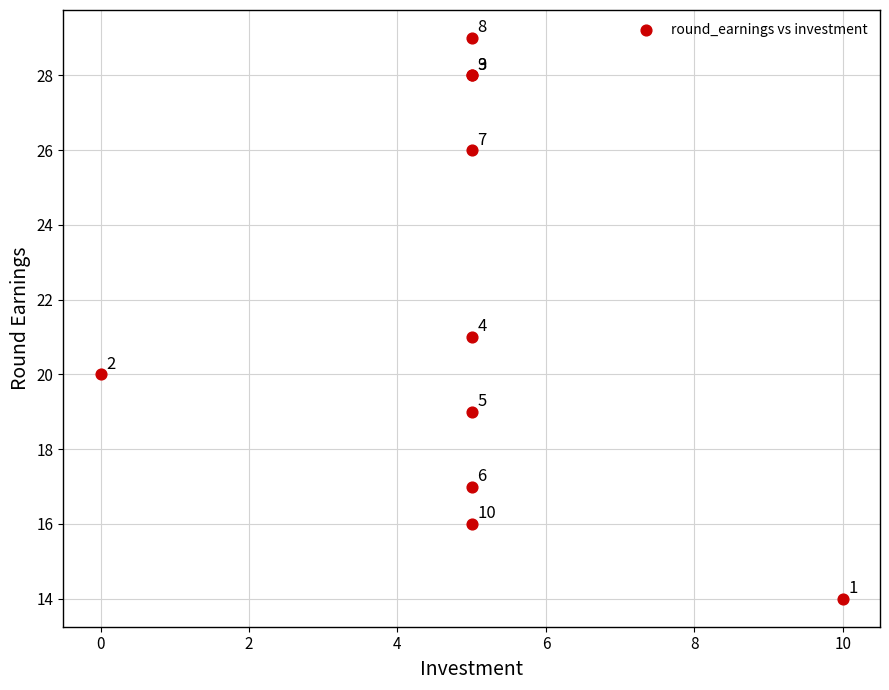

What Y value in the scatter plot is closest to 21?

21